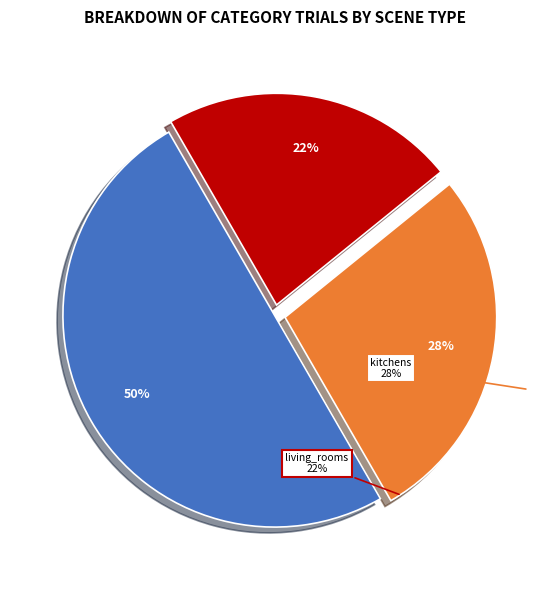

To the nearest percent, what is the average slice percentage?

33%